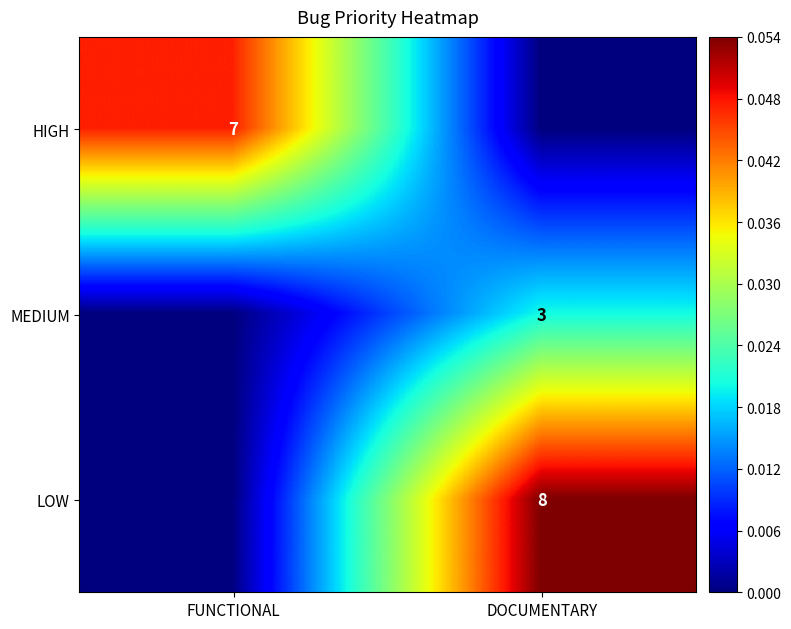

Is the value of HIGH at FUNCTIONAL greater than the value of MEDIUM at DOCUMENTARY?

Yes